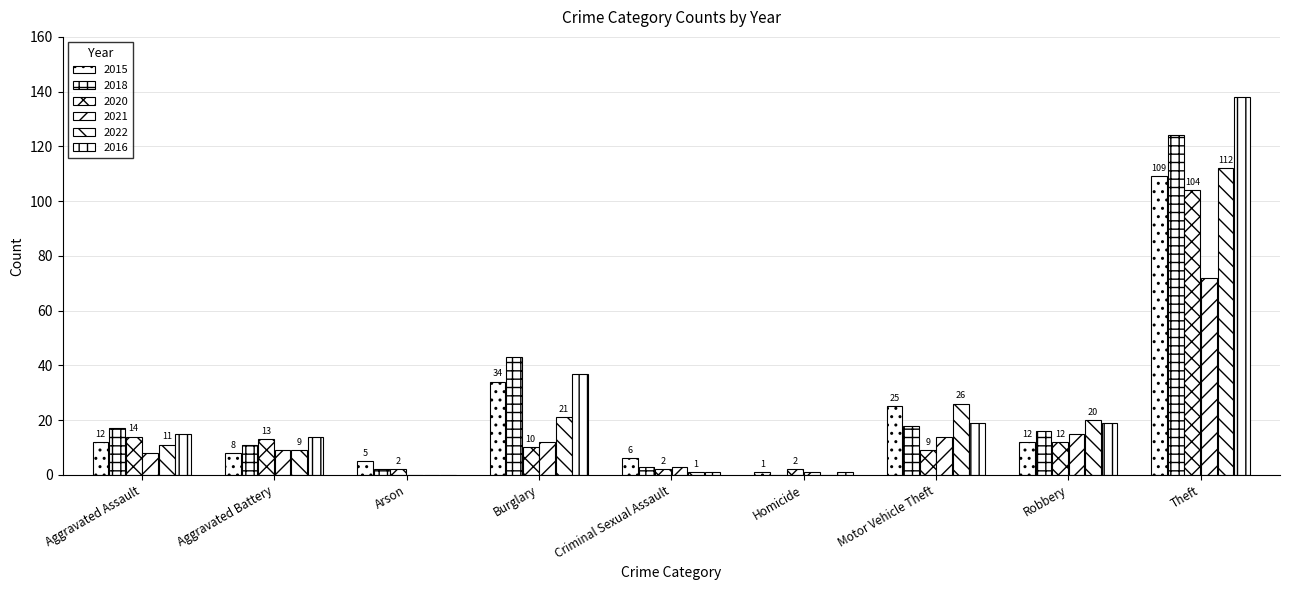

The value of 2021 at Theft is 112. True or false?

False